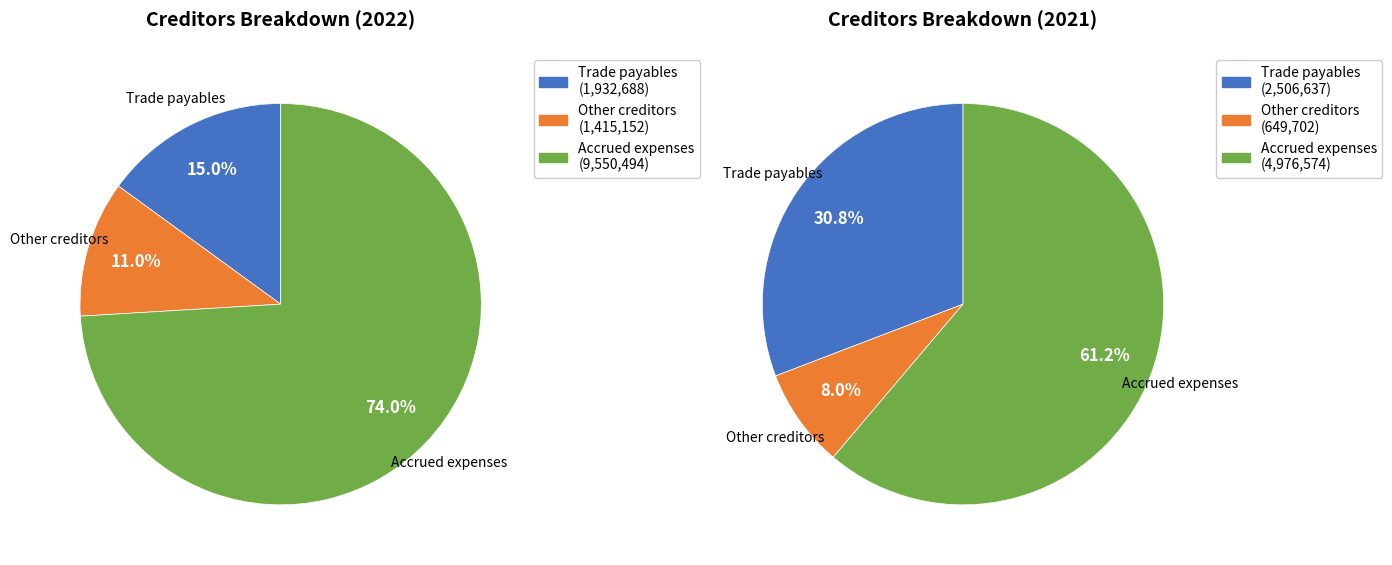

How many slices are in this pie chart?

3